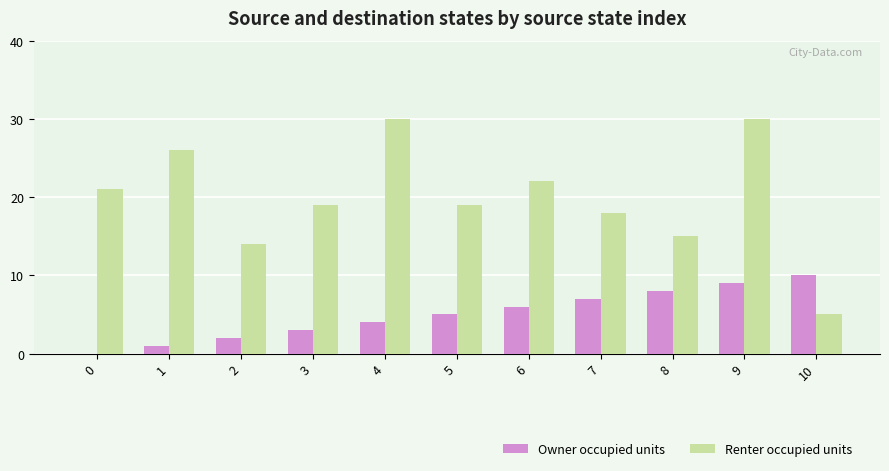

Does the chart contain stacked bars?

No